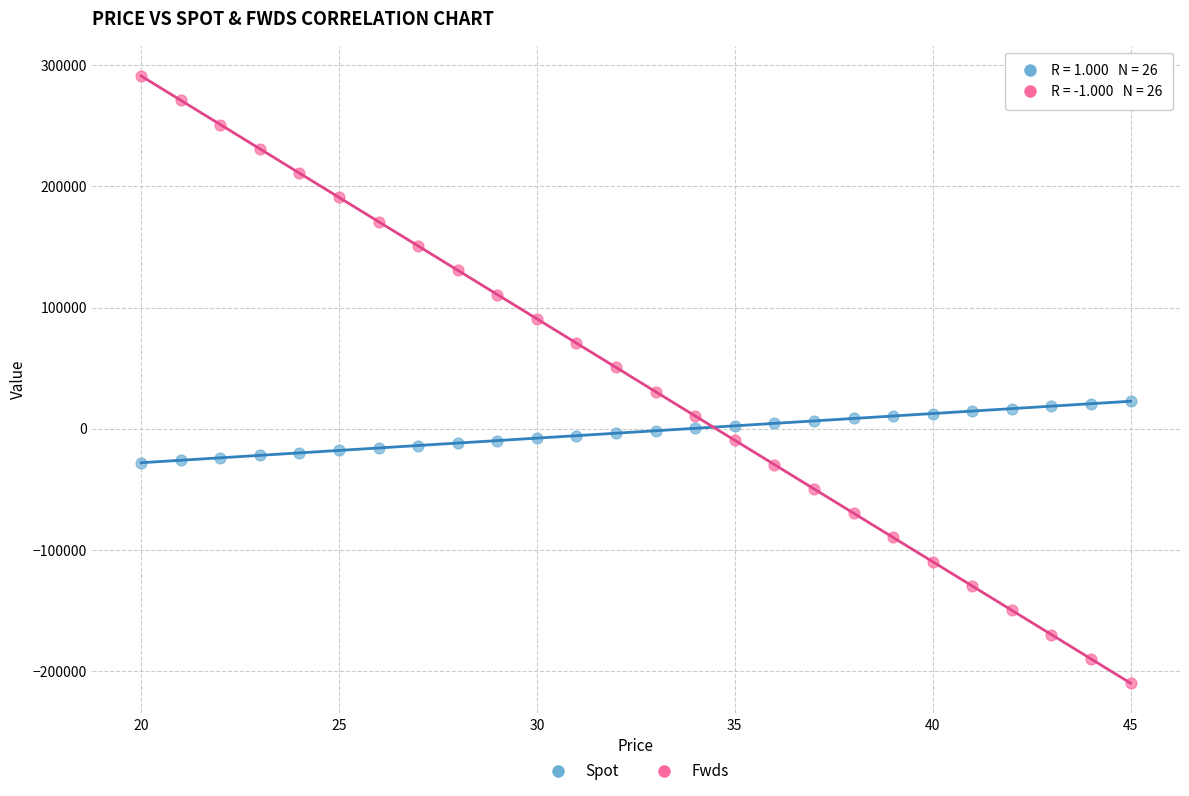

Across all data points, what is the range of Y values (max minus min)?

501174.9